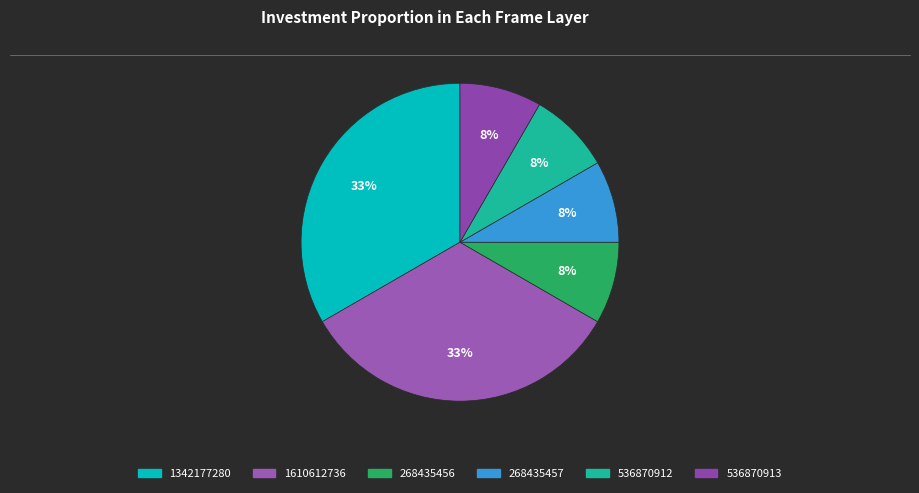

To the nearest percent, what is the difference between the 536870913 and 1610612736 slice percentages?

25%